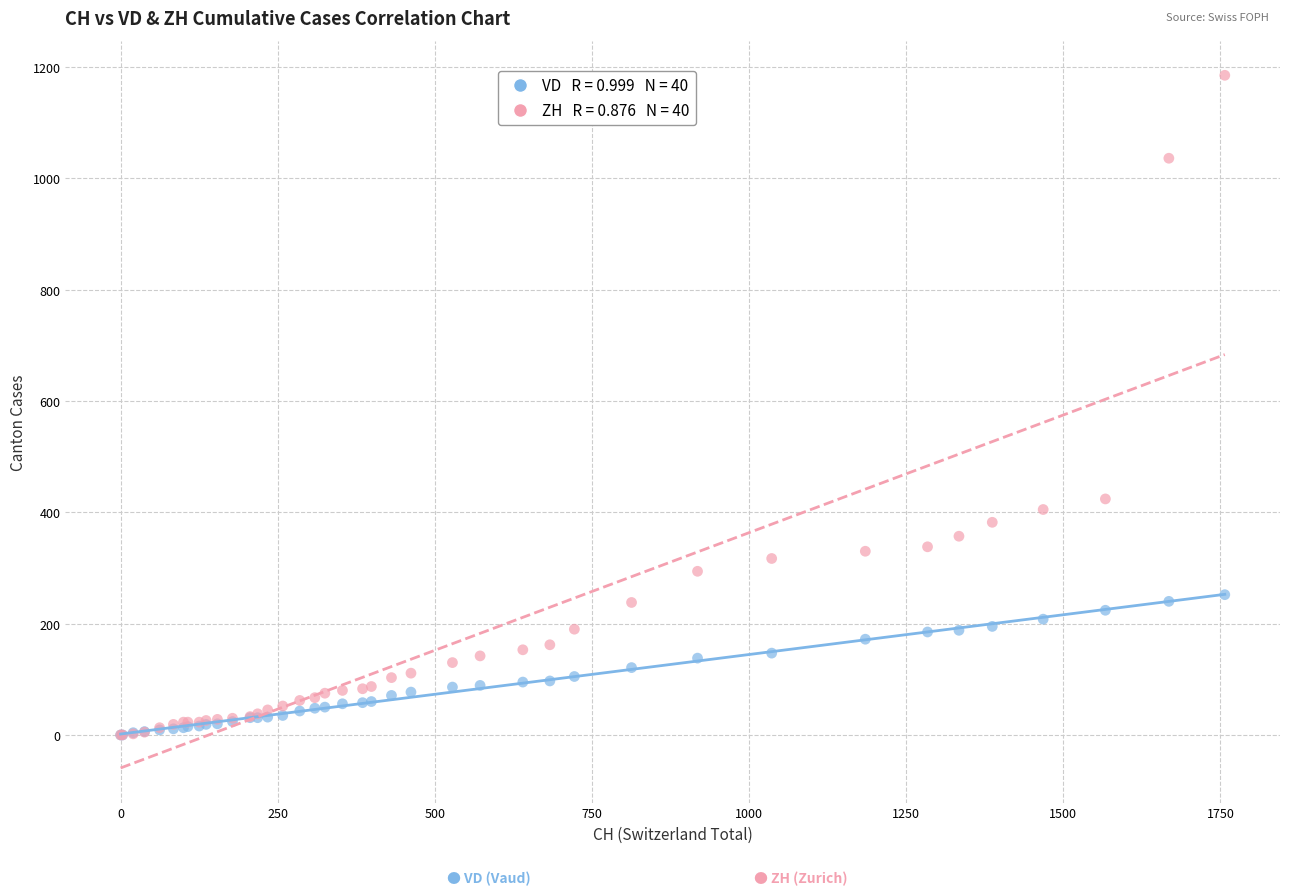

Across all series, what Y value is closest to 592?

424